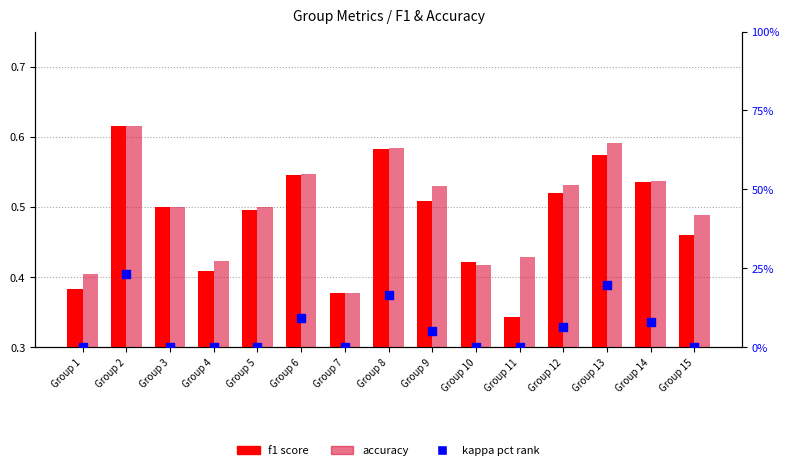

What is the total value across all series at Group 11?

0.8